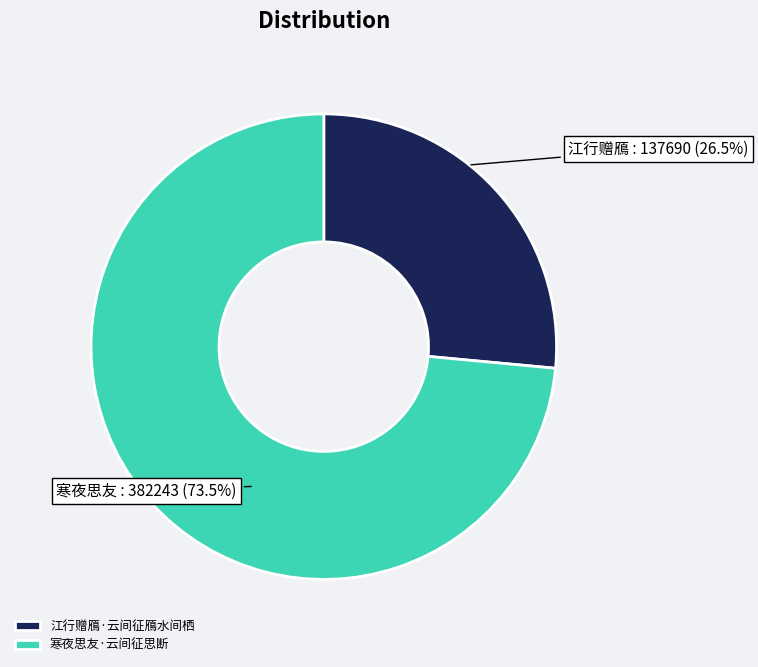

Is it true that 寒夜思友·云间征思断 is 82% of the pie?

False